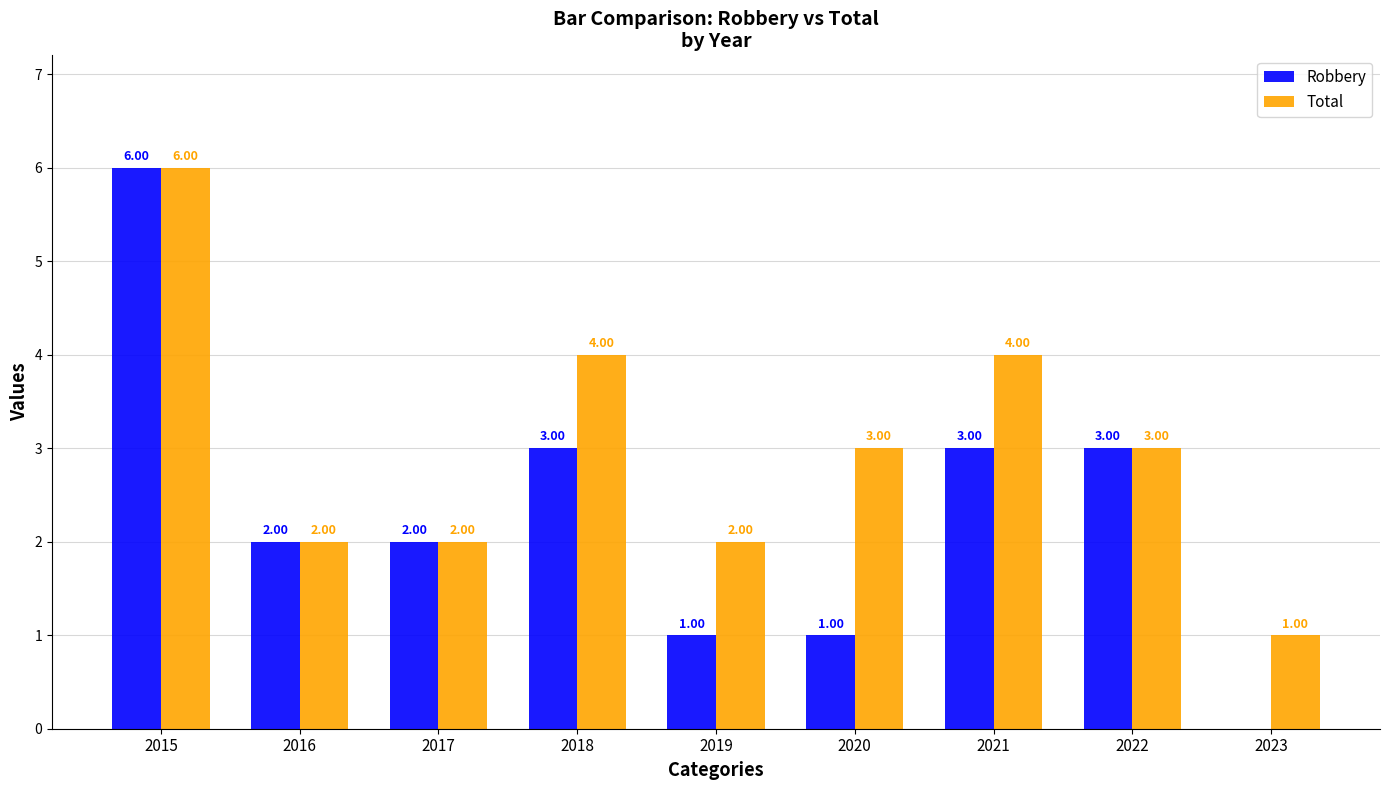

How many data points does each series have?

9